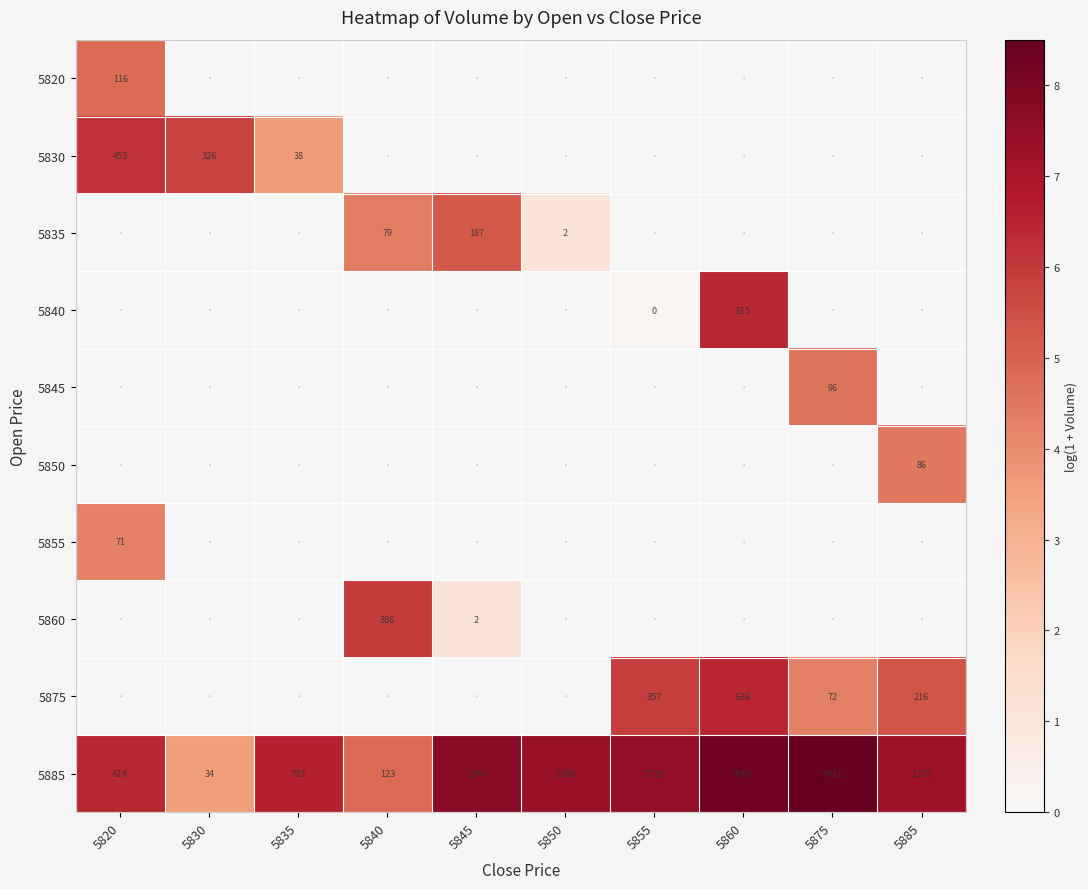

True or false: 5855 has a value of 71 at 5820.

True